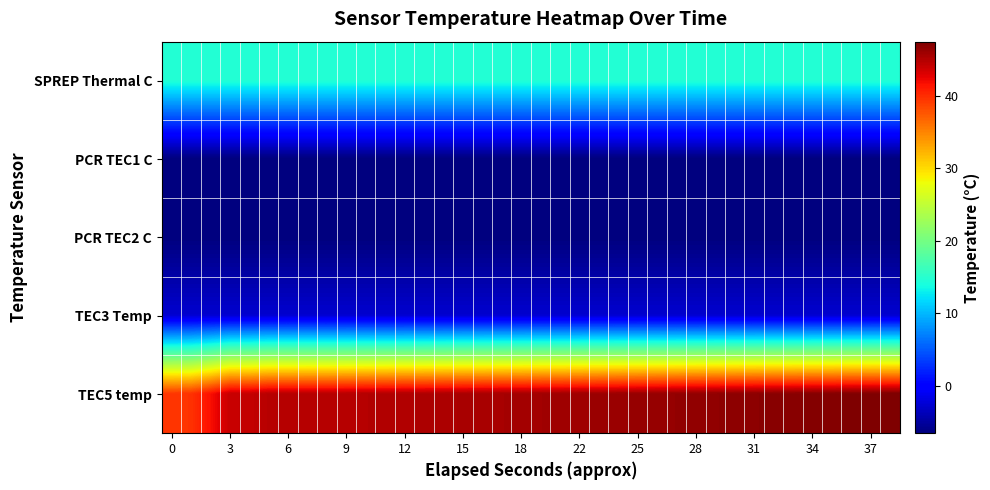

Count the number of categories in the chart.

38